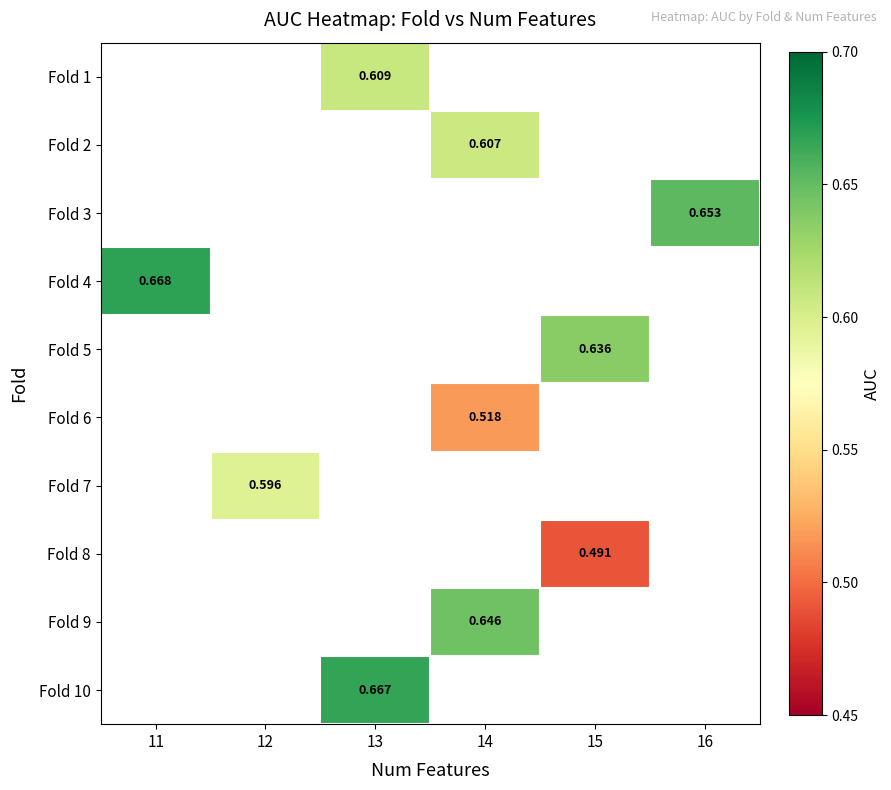

Is the value of Fold 4 at 11 greater than the value of Fold 9 at 15?

No